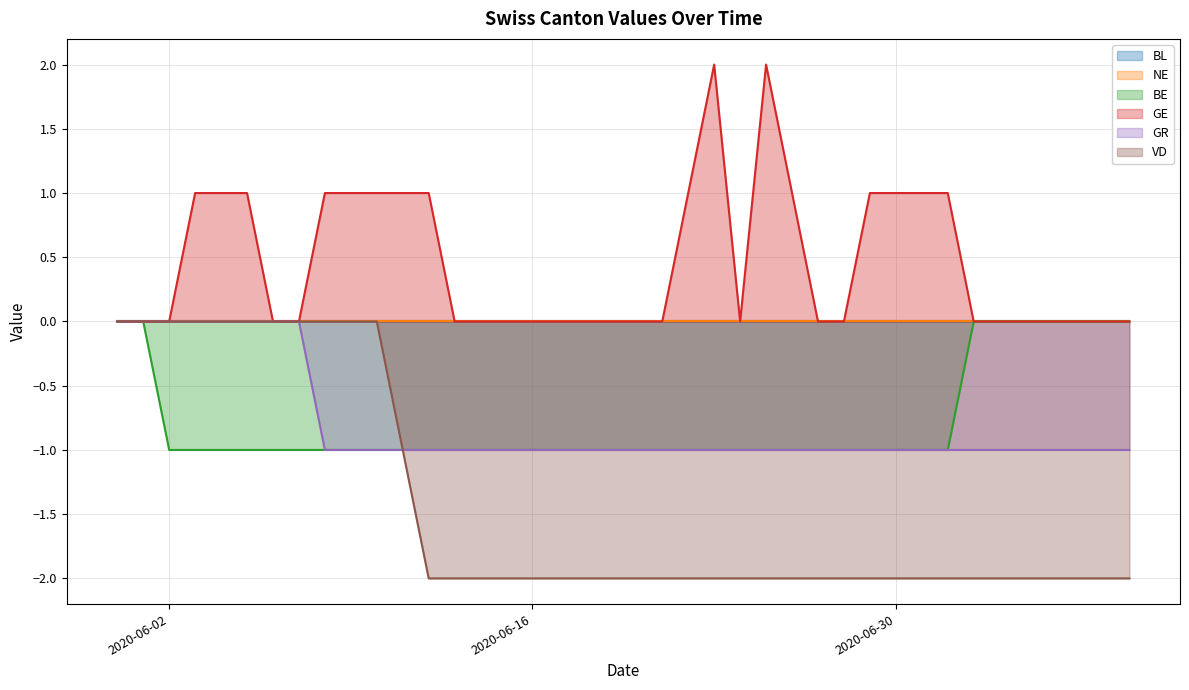

True or false: GE has more than 1 interior local peaks.

True